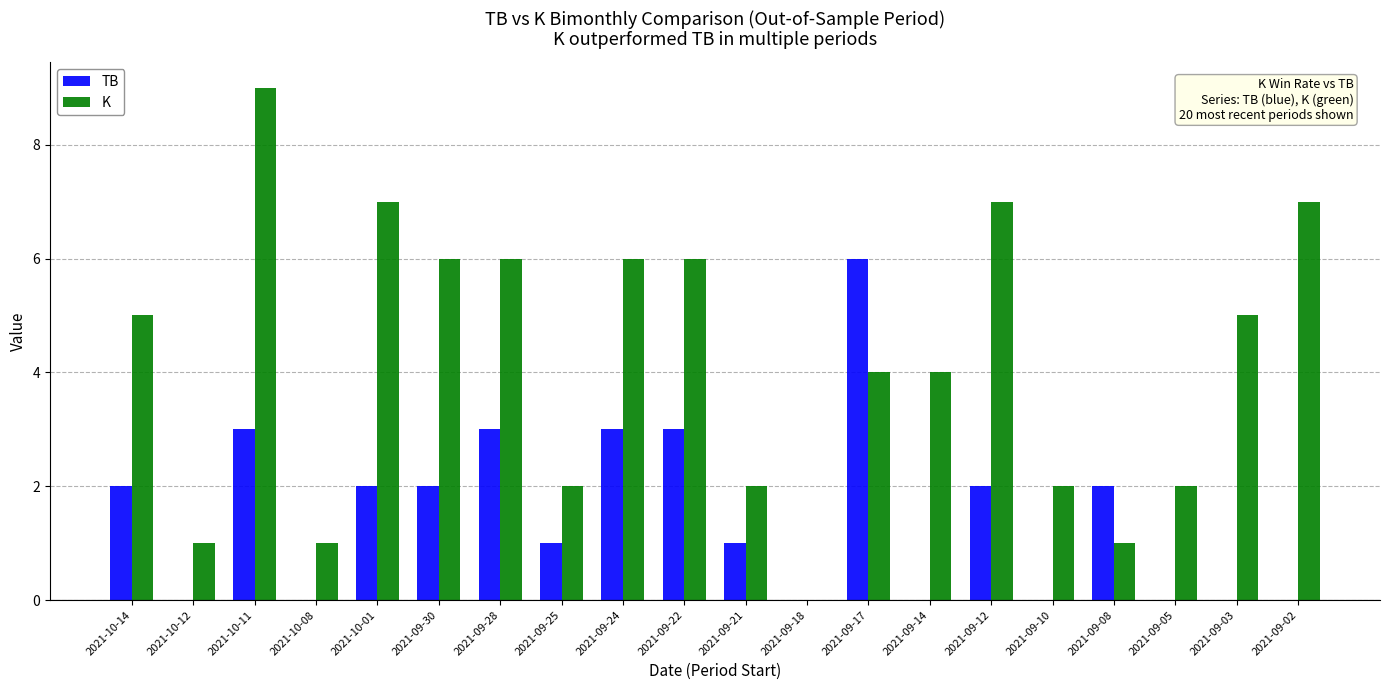

Read the TB value at 2021-10-01.

2